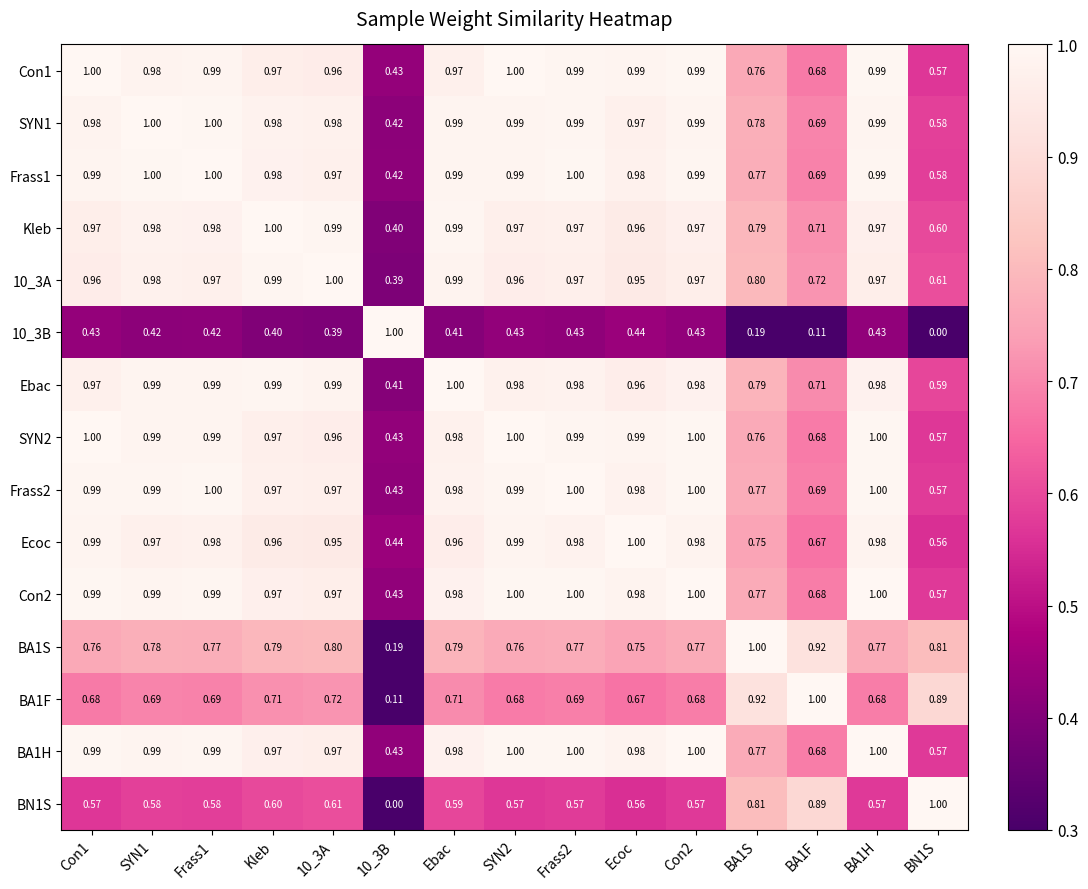

Is the value of Frass1 at BA1F greater than the value of SYN2 at Ebac?

No